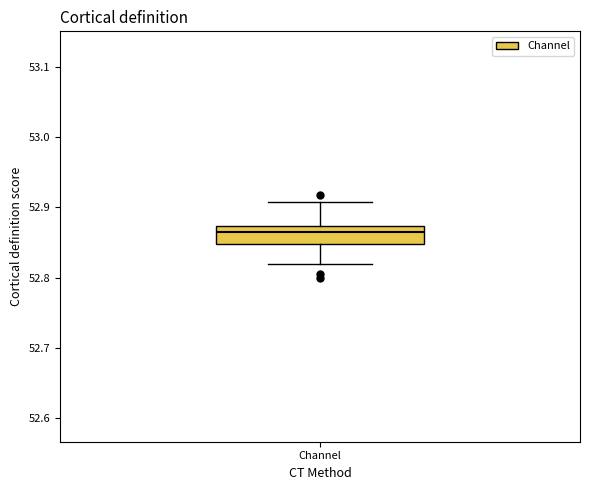

Where does the lower whisker of the box for Channel end on the y-axis? The values are not printed on the chart, so give them approximately, as read against the axis.

52.82